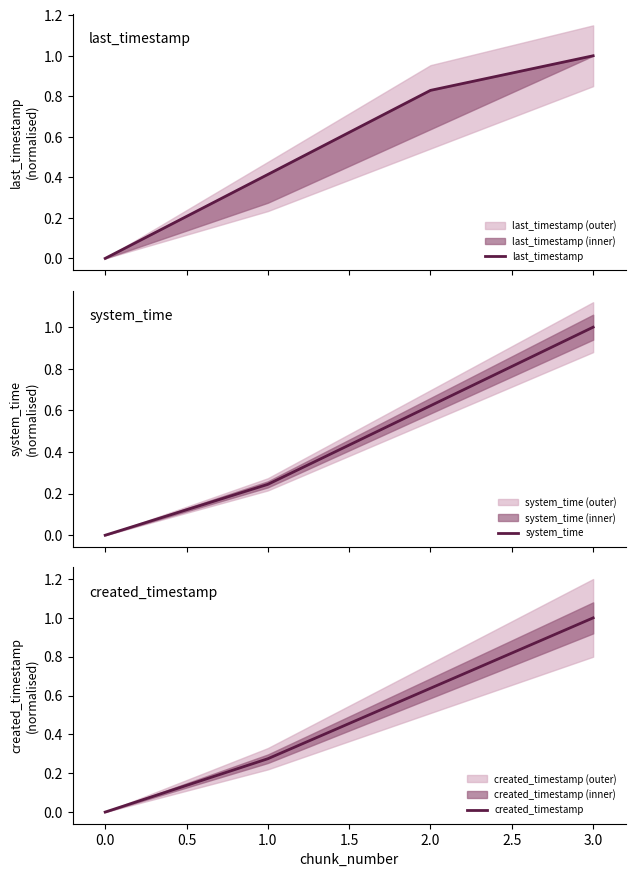

True or false: last_timestamp and system_time intersect in this chart.

False